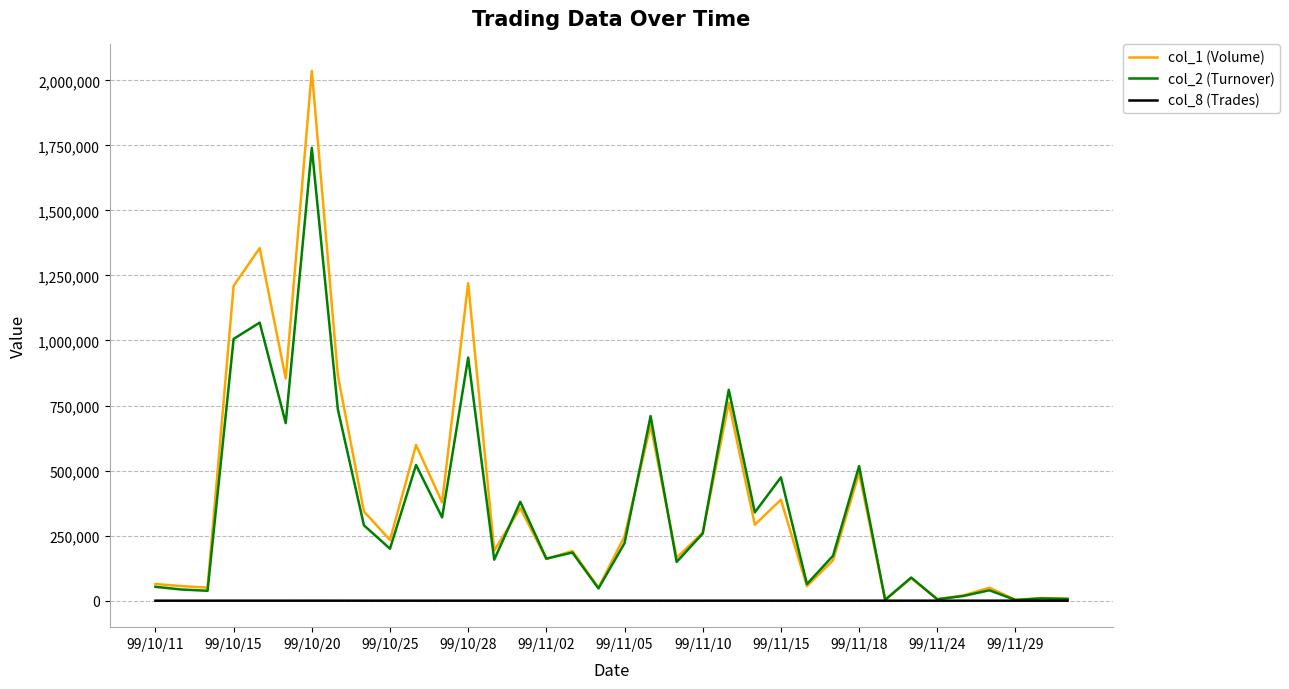

What is the maximum value shown in the chart?

2036000